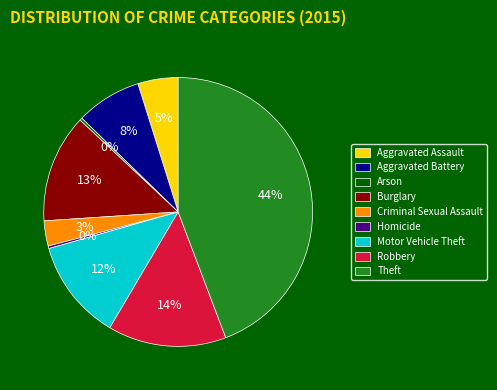

The Homicide slice represents 0% of the pie. True or false?

True